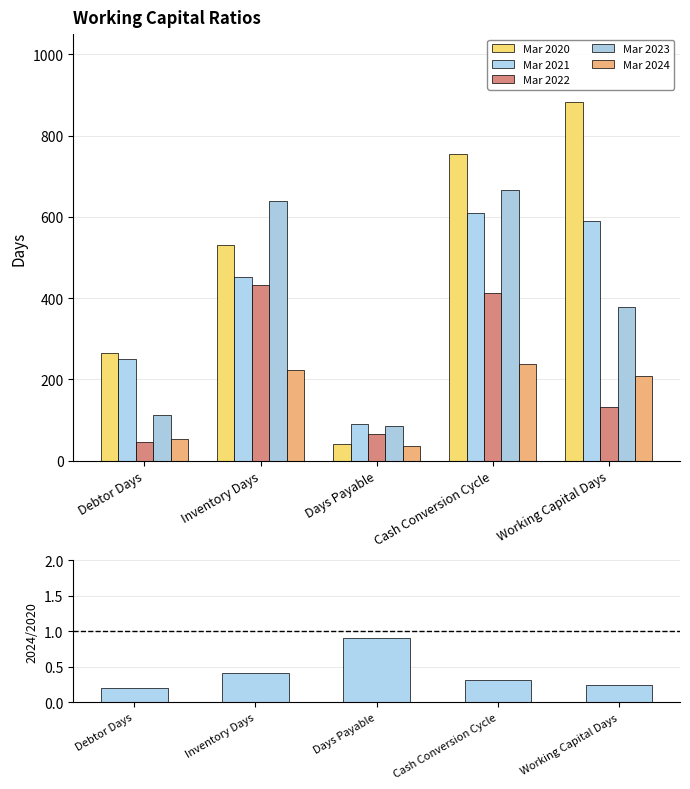

What is the minimum value for Mar 2023?

85